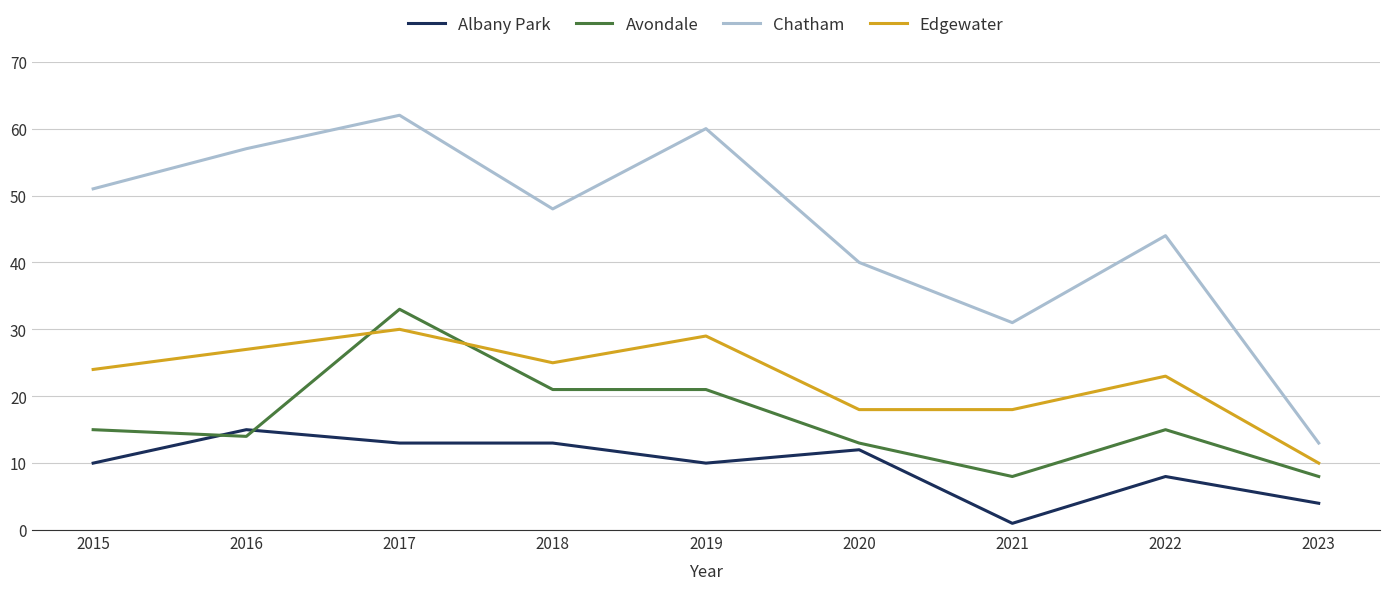

Is the value of Edgewater at 2023 greater than the value of Albany Park at 2020?

No